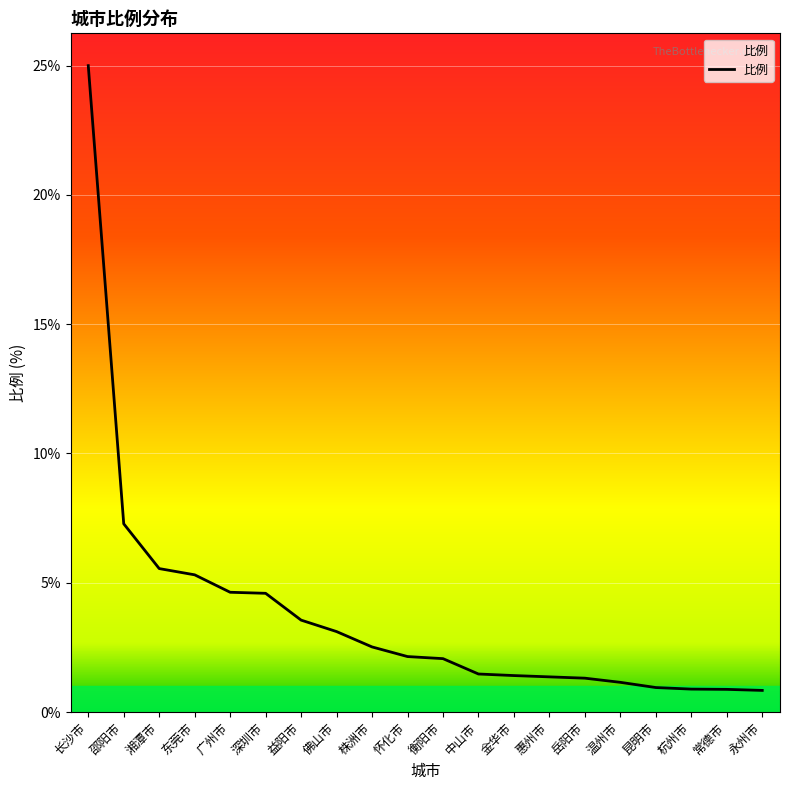

What is the sum of the values at 湘潭市 and 益阳市?

9.0